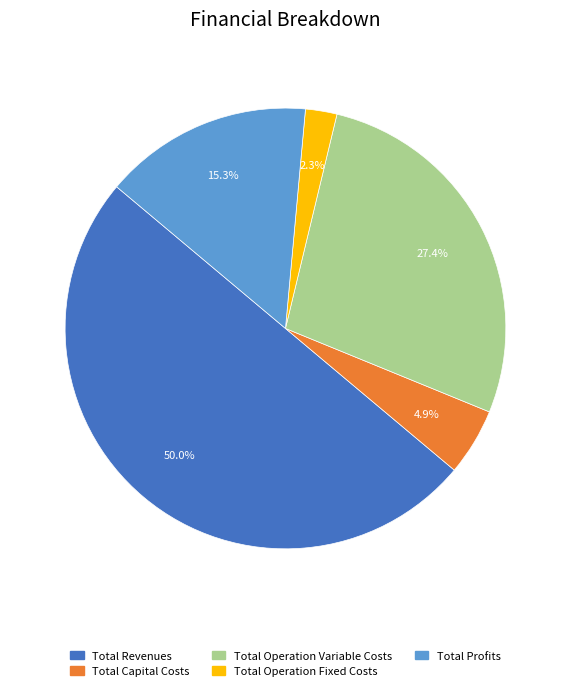

What percentage is the Total Revenues slice, to the nearest percent?

50%